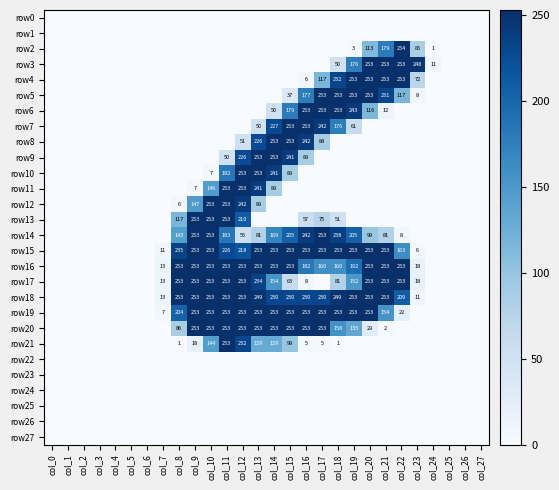

The row23 series shows 0 at col_25. True or false?

True